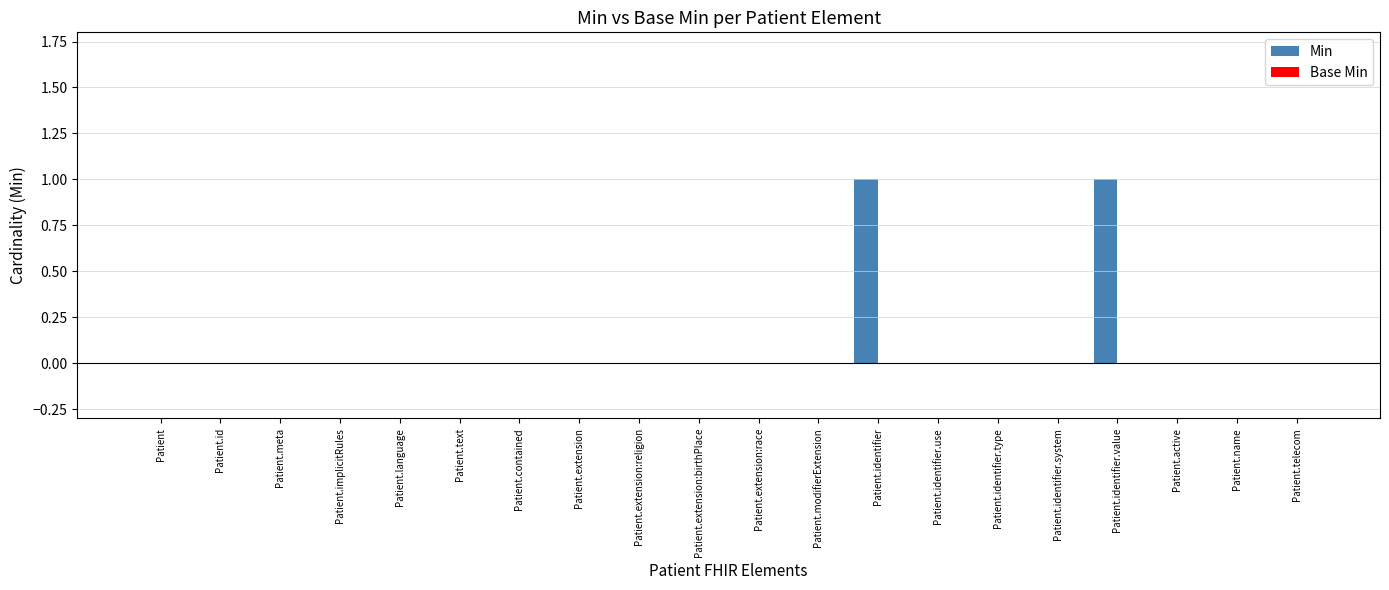

Are the bars horizontal?

No